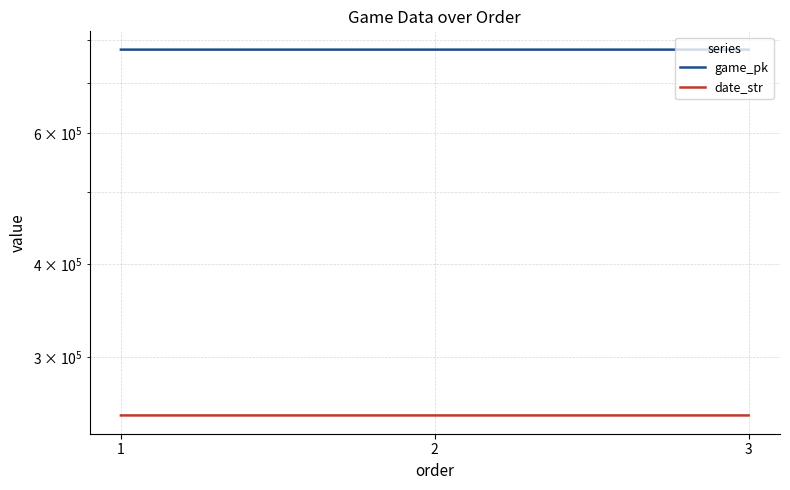

What is the approximate value of date_str at 2?

250816